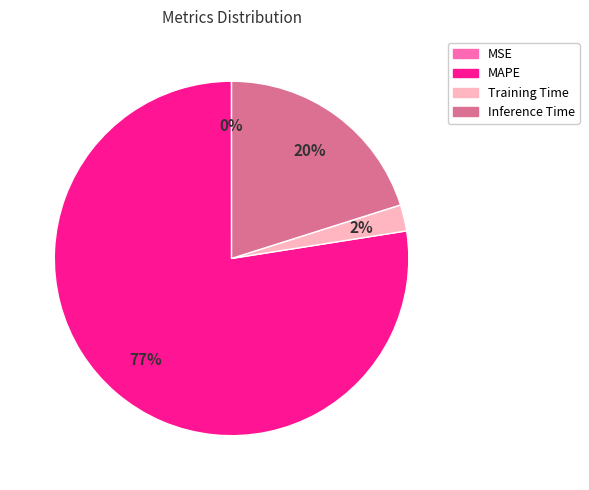

Which slice represents more than half of the pie?

MAPE